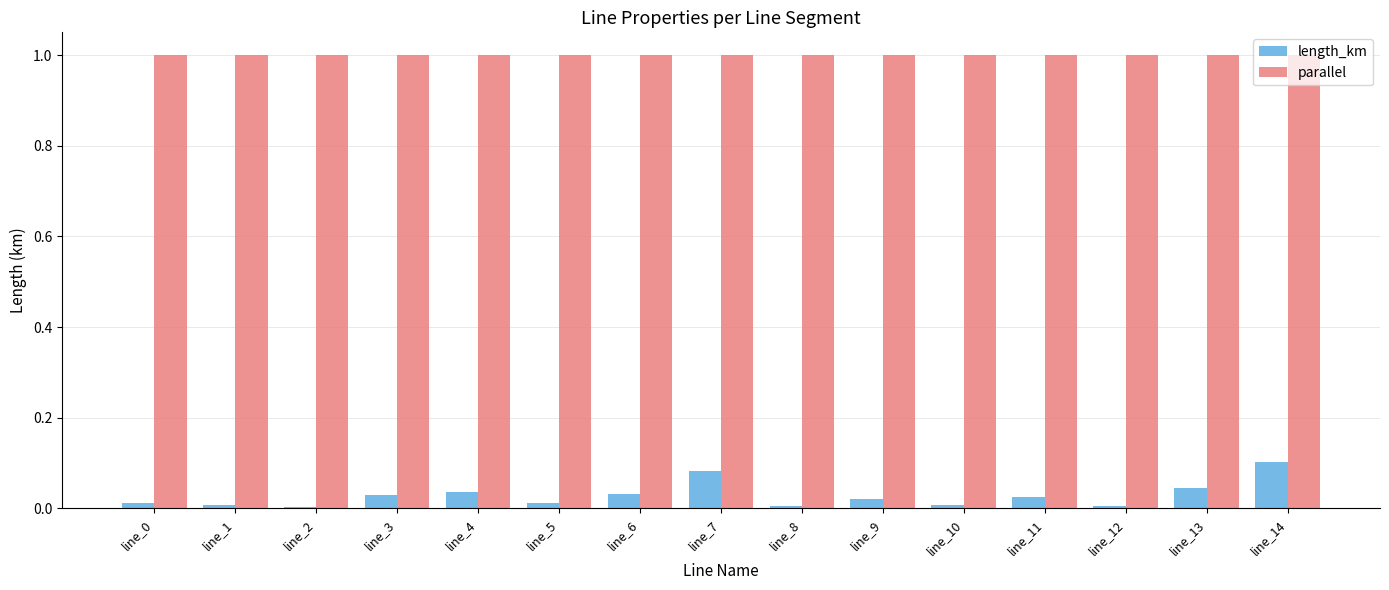

How many bars are there in each group?

2